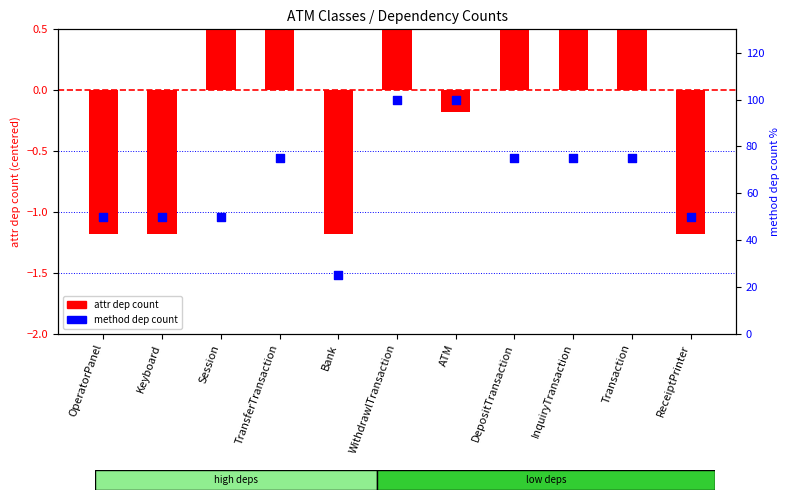

Which series has the largest Y range (max minus min)?

method dep count